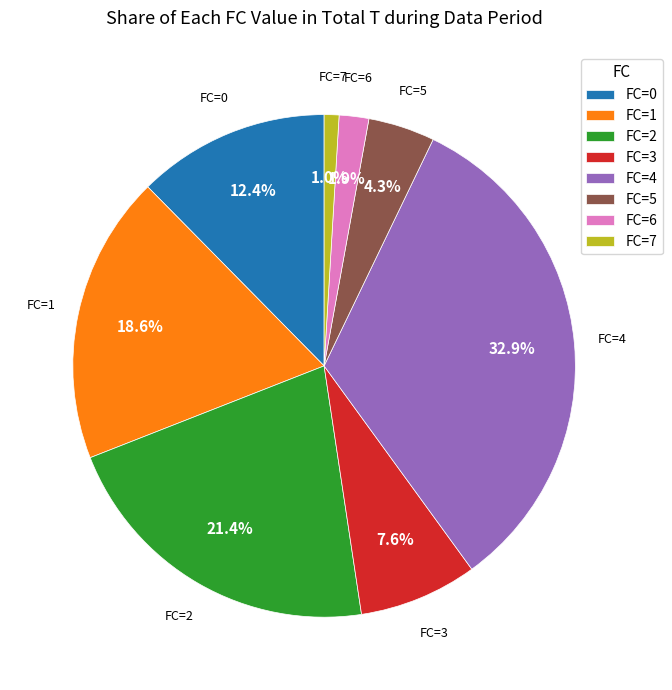

How many segments does this pie chart have?

8